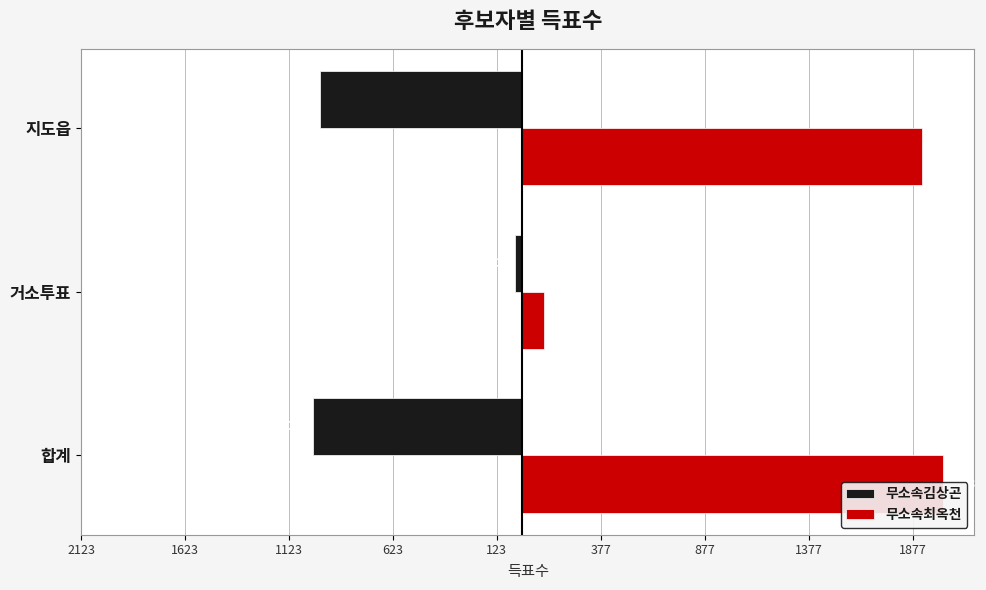

Read the 무소속최옥천 value at 지도읍, to the nearest 100.

1900